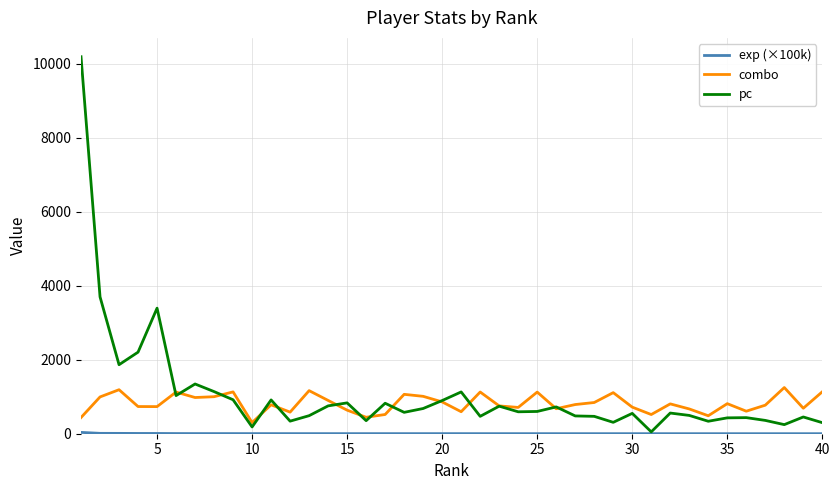

What is the maximum value shown in the chart?

10194.0